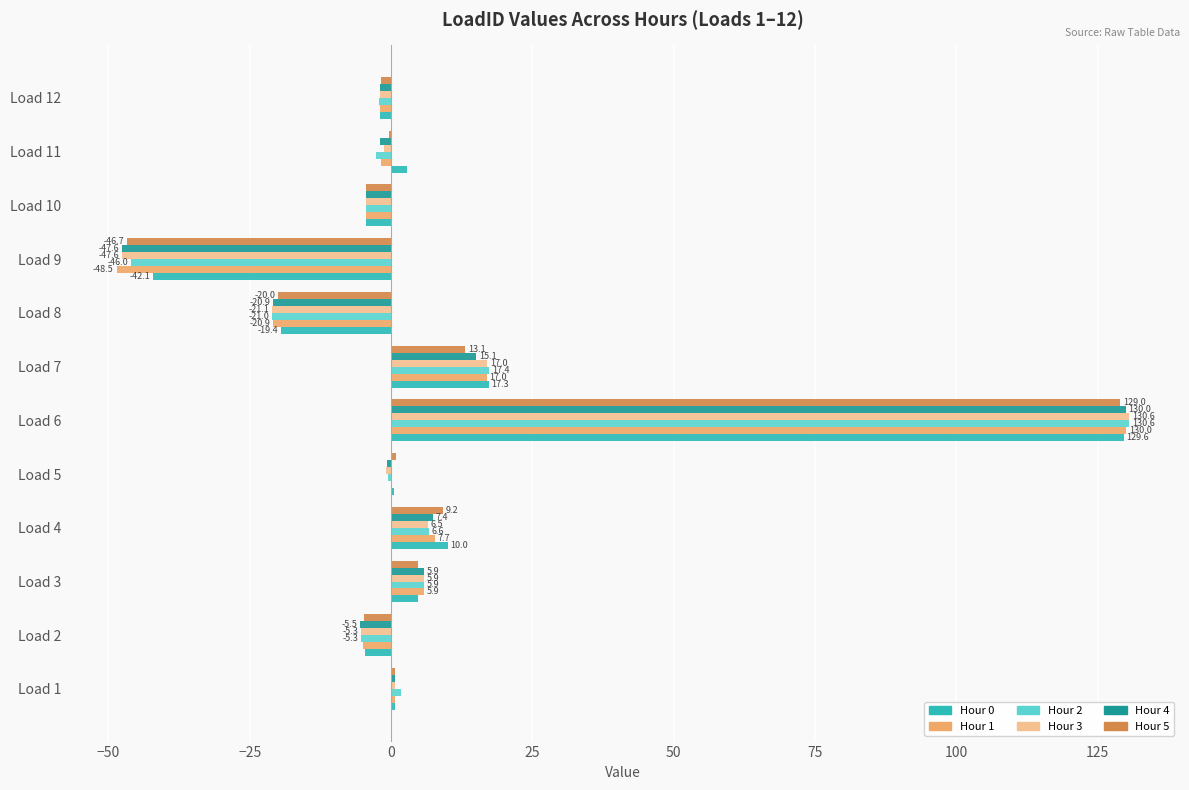

True or false: Hour 3 has a value of 41.5 at Load 6.

False